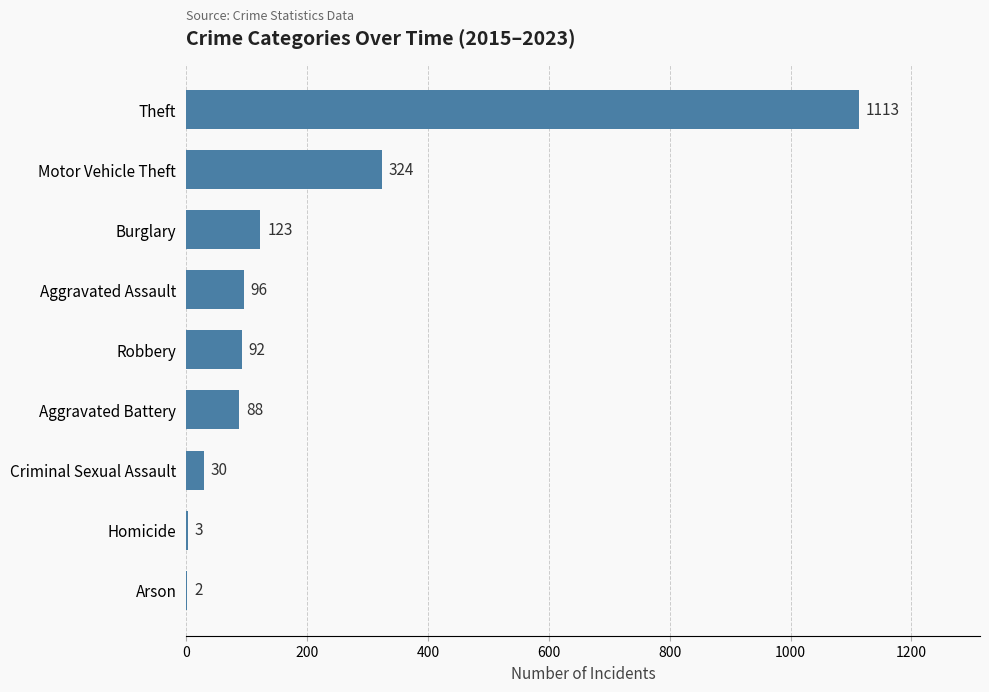

What is the change in value from Aggravated Assault to Aggravated Battery?

-8